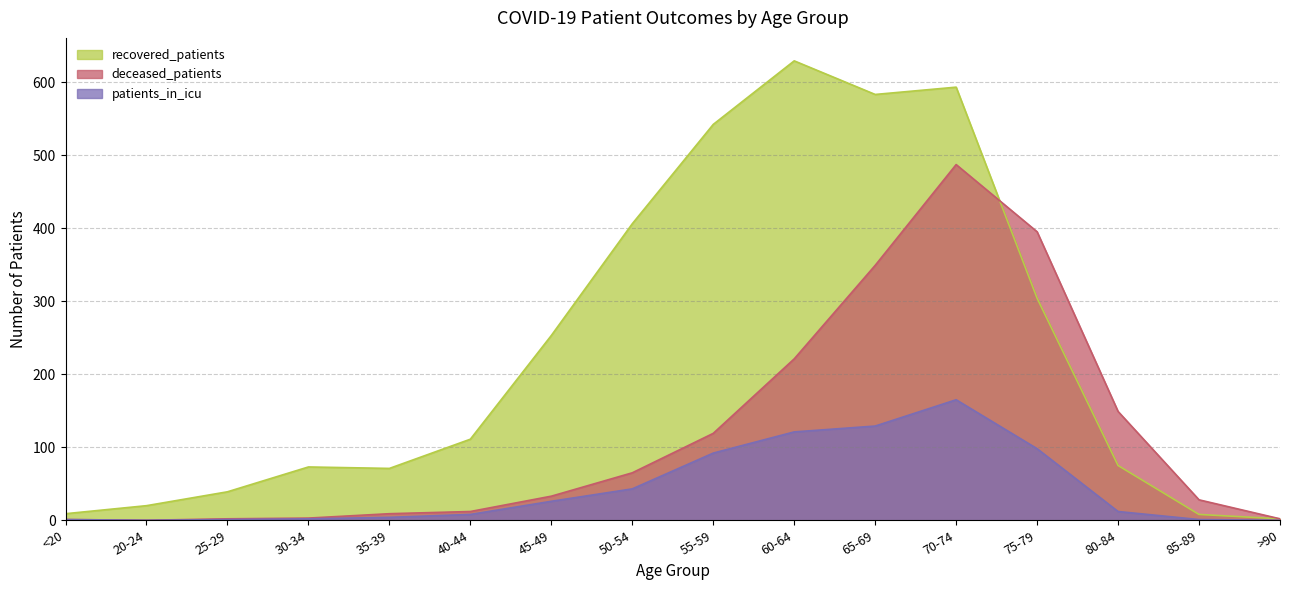

Rank the series at >90 from highest to lowest value.

recovered_patients, deceased_patients, patients_in_icu